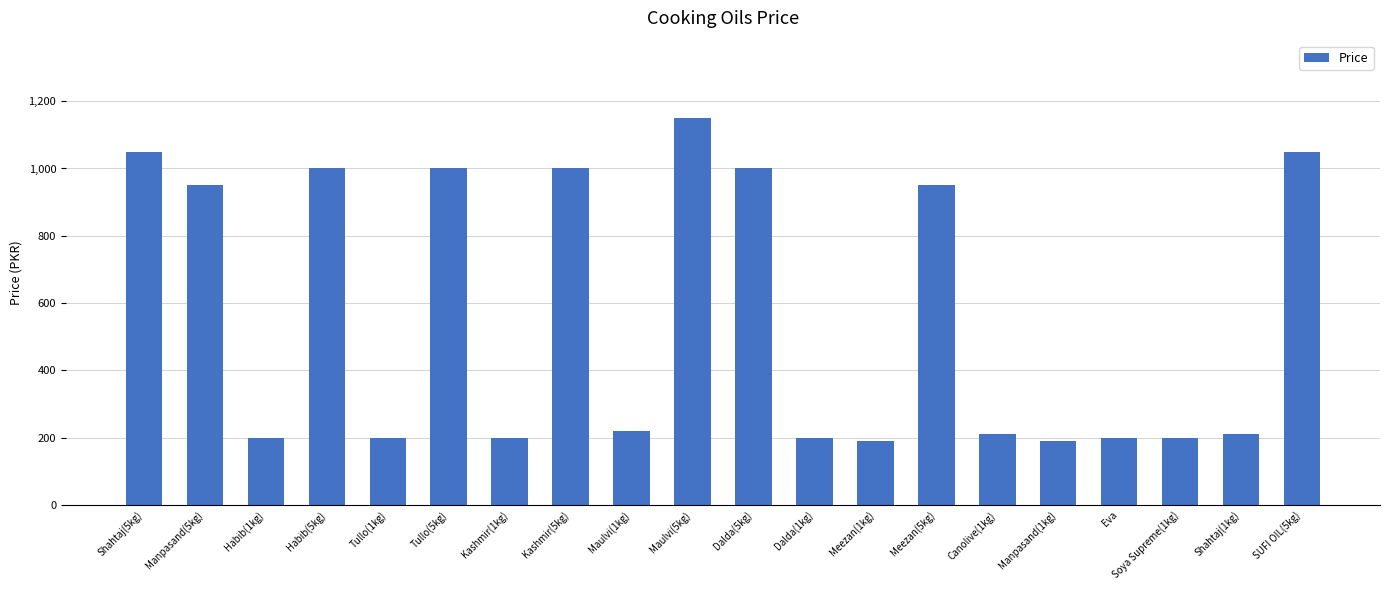

Is it true that the value at SUFI OIL(5kg) is 1050?

True